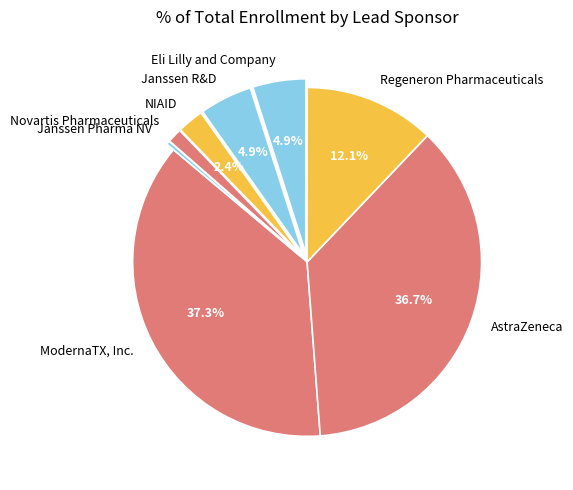

The Novartis Pharmaceuticals slice represents 1% of the pie. True or false?

True